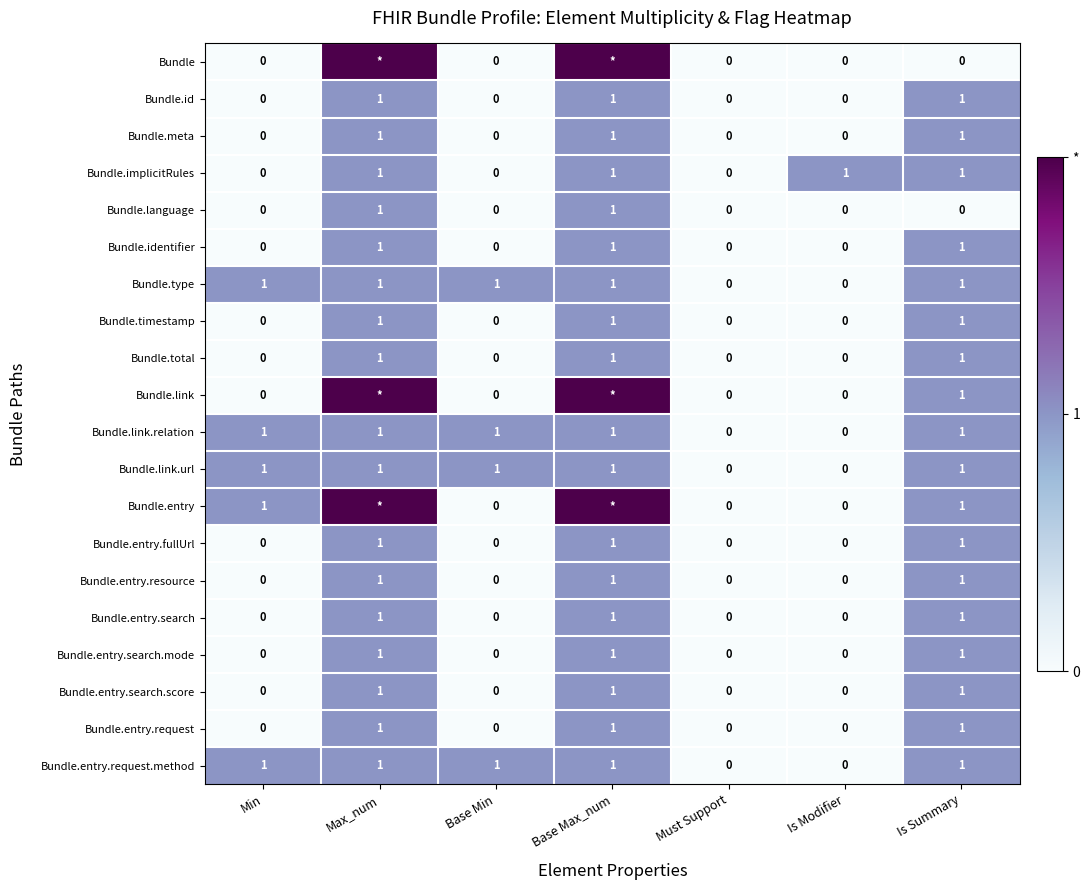

How many distinct data groups are displayed?

20